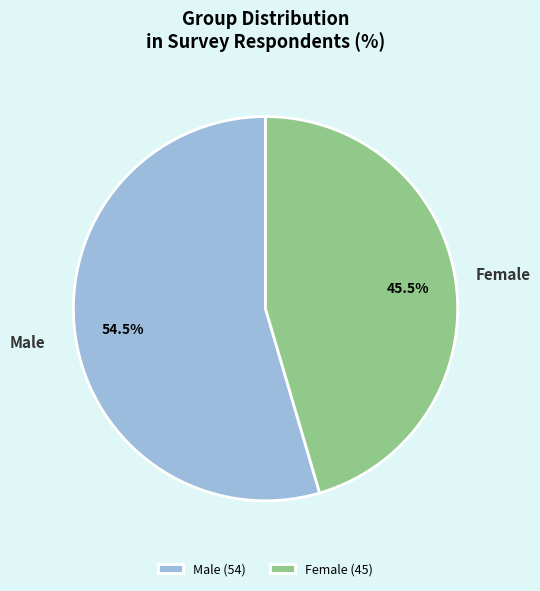

Is Female (45) the majority of the pie?

No